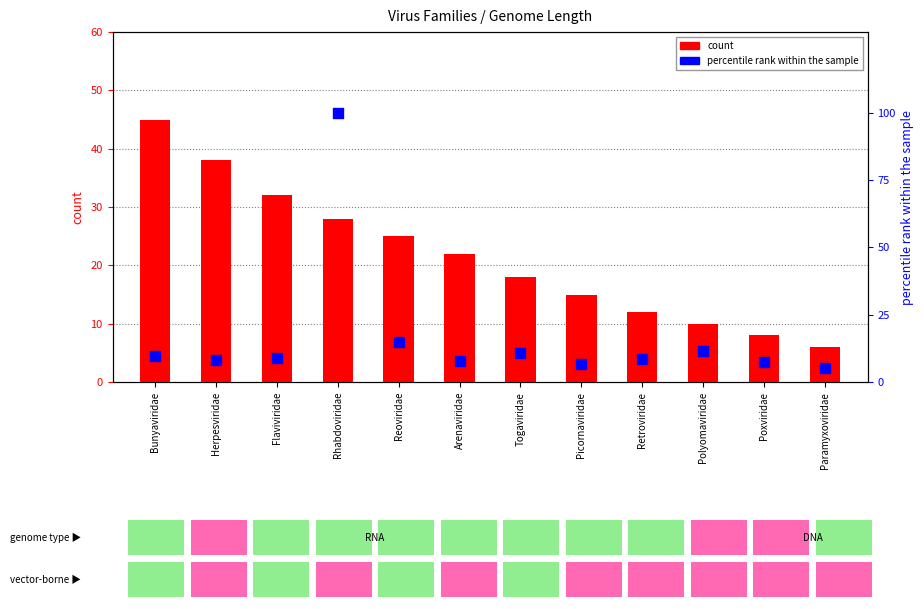

At how many categories does at least one series exceed 67?

1